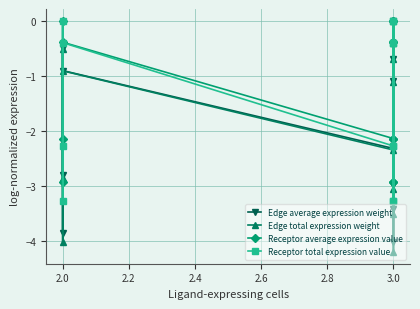

True or false: Edge average expression weight has more than 1 interior local peaks.

True